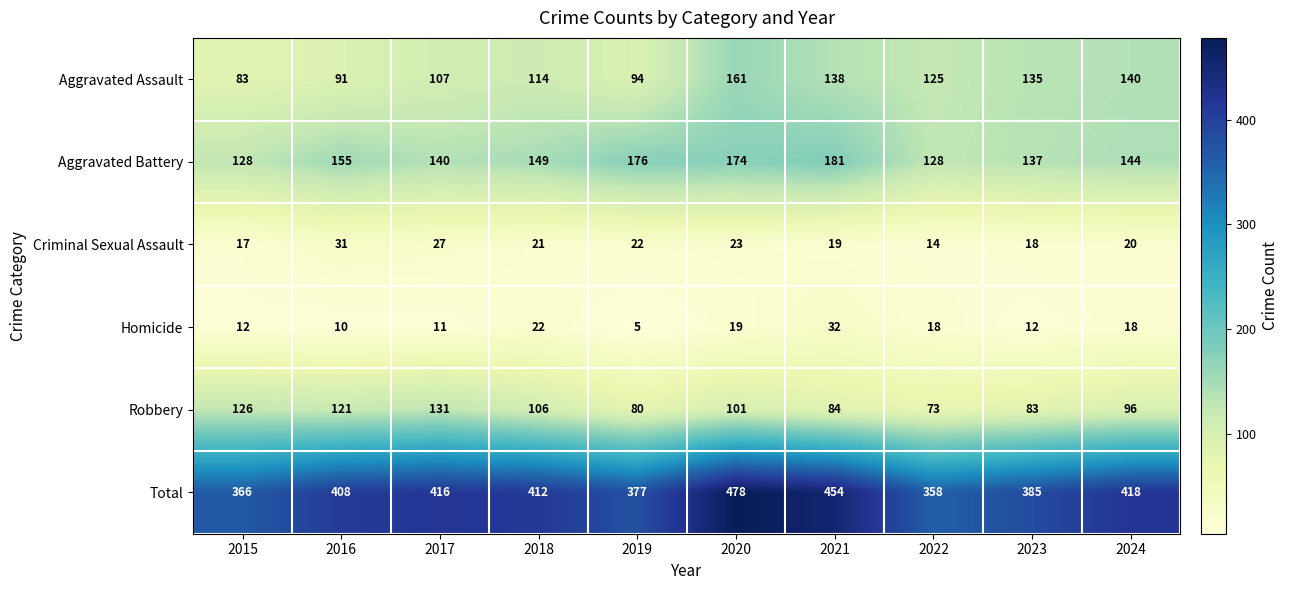

What is the difference between the maximum and second lowest values in the Robbery series?

51